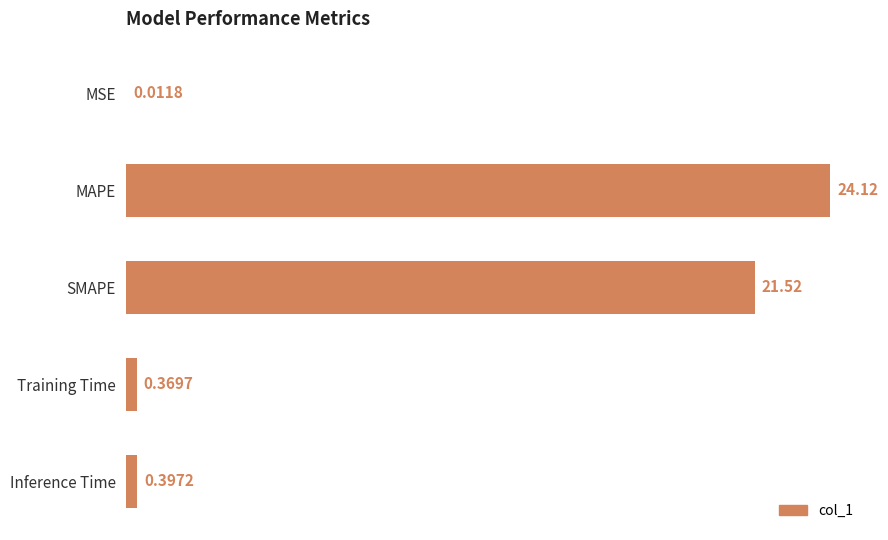

Which category has the highest value across all series?

MAPE